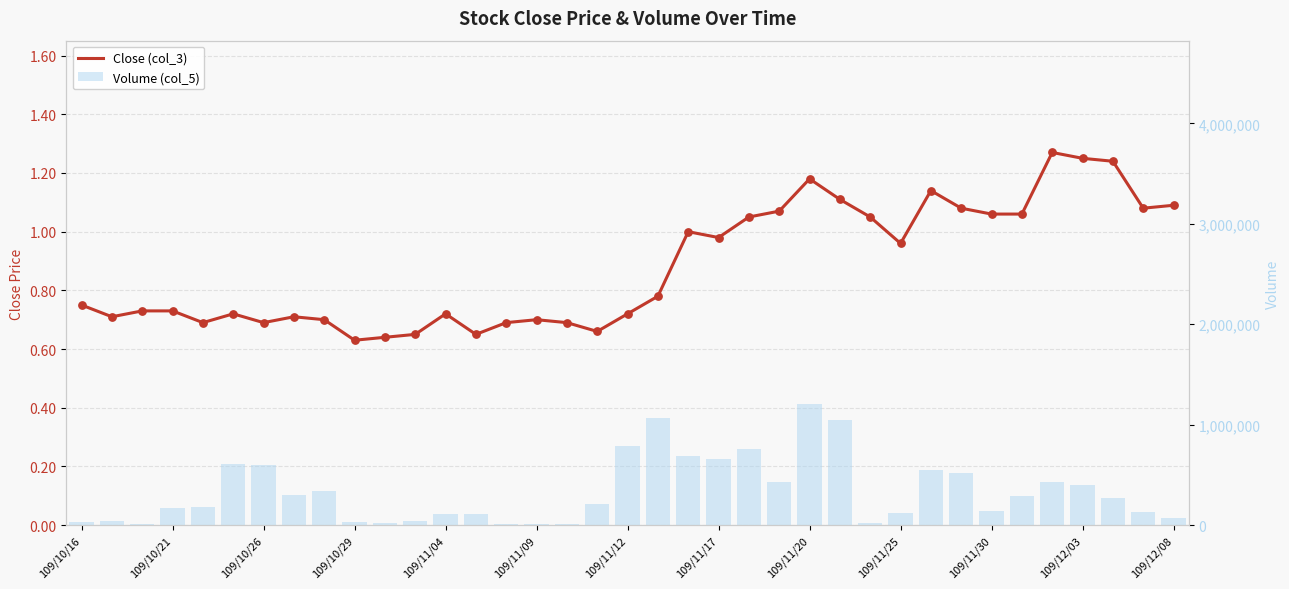

Is the value of Volume (col_5) at 21 greater than the value of Close (col_3) at 25?

Yes